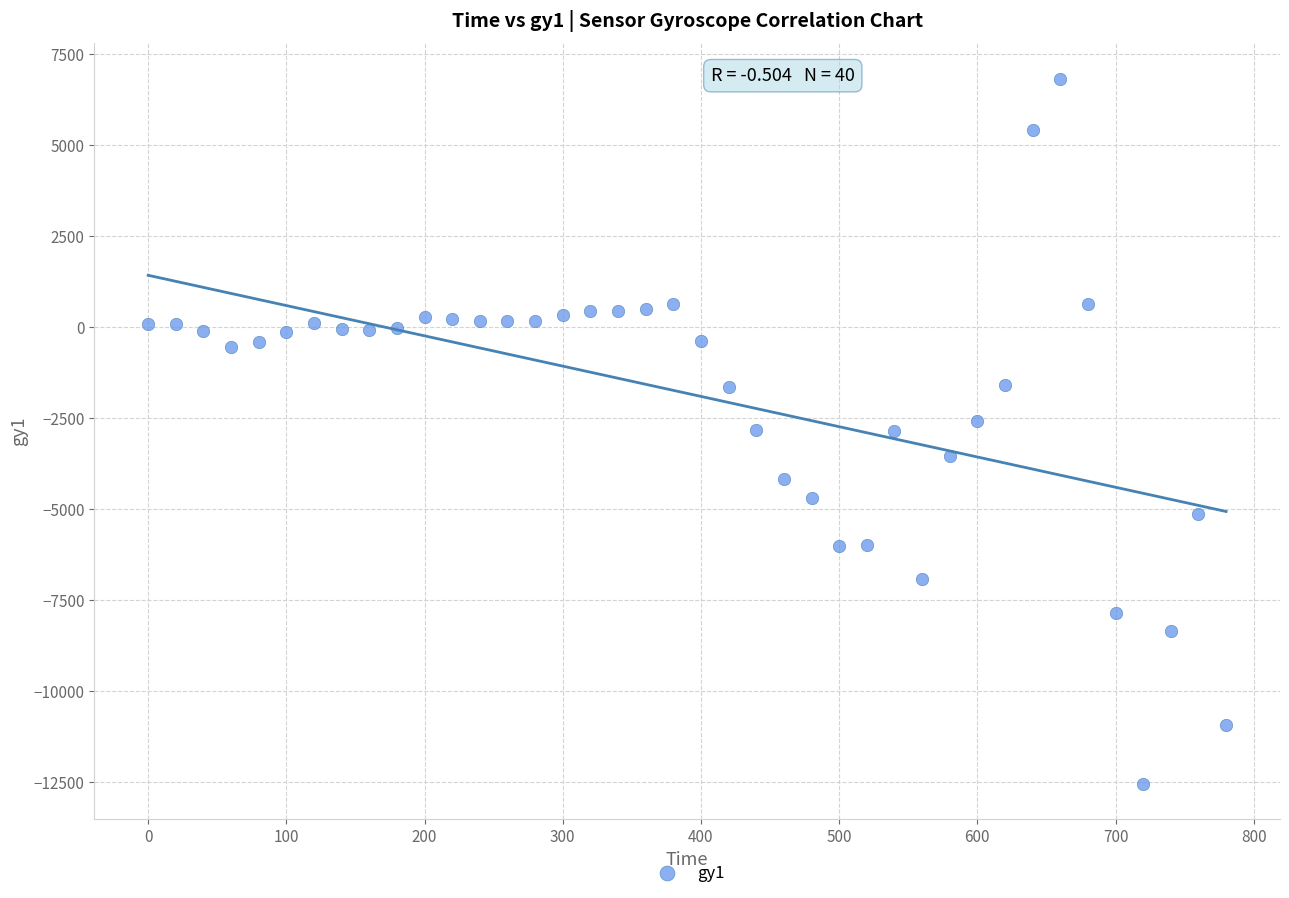

What is the range of X values (max minus min)?

780